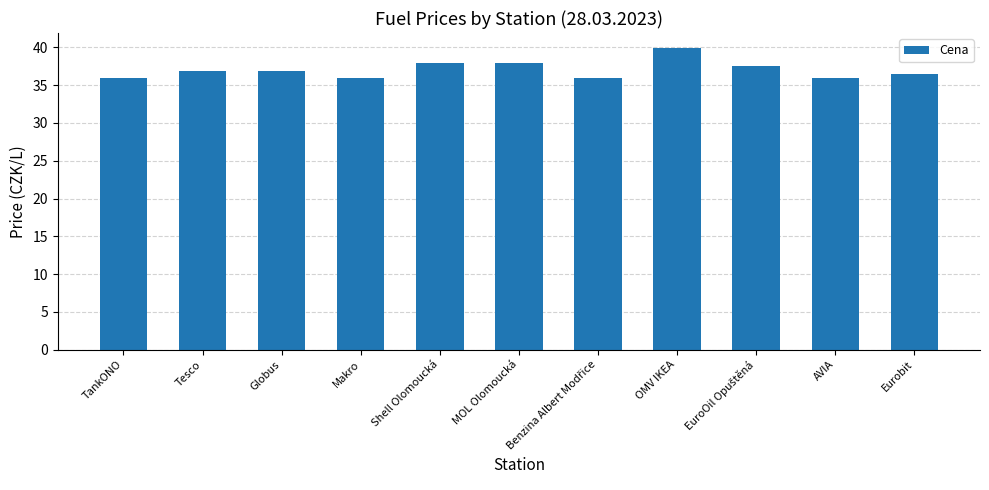

What is the label of the 2nd bar from the right?

AVIA